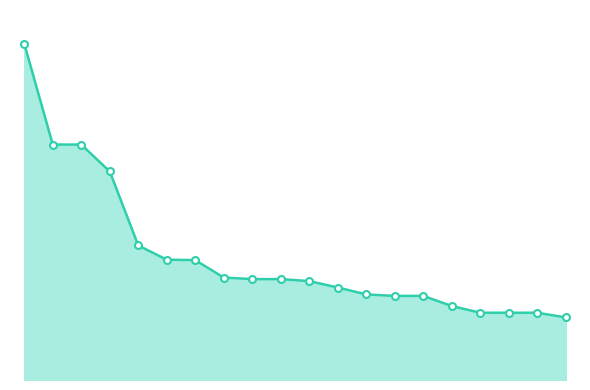

Is this an area chart (filled region under the line)?

Yes